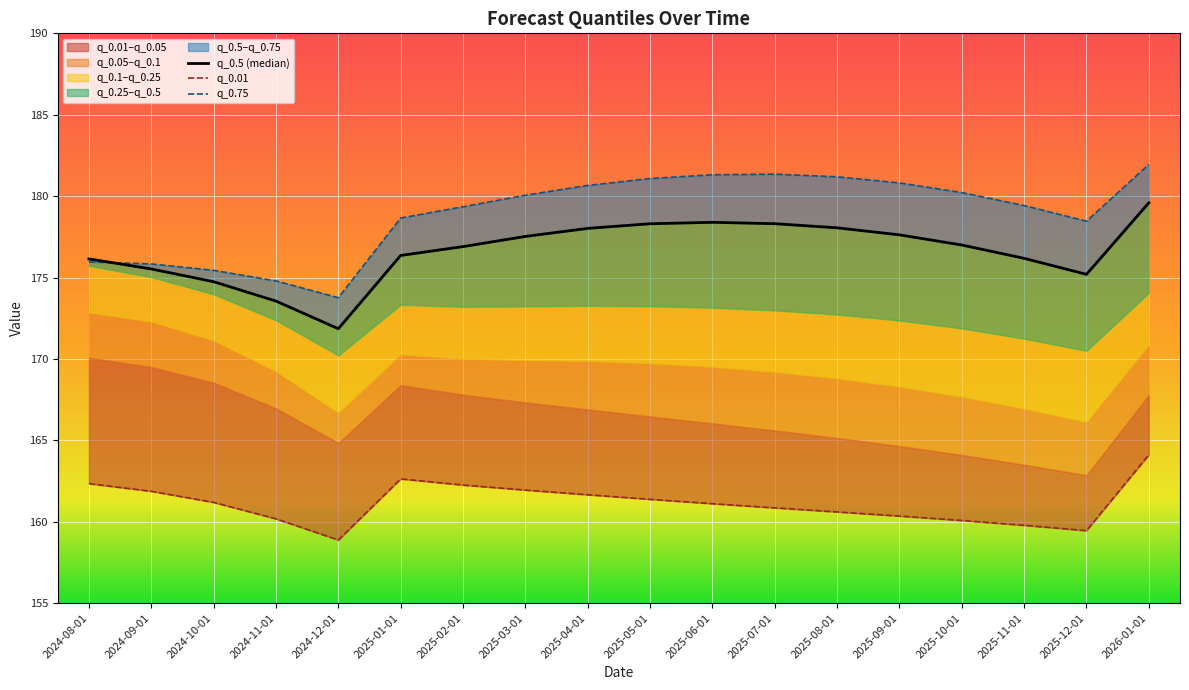

Between which two adjacent categories do q_0.5 and q_0.75 first intersect?

2024-08-01 and 2024-09-01